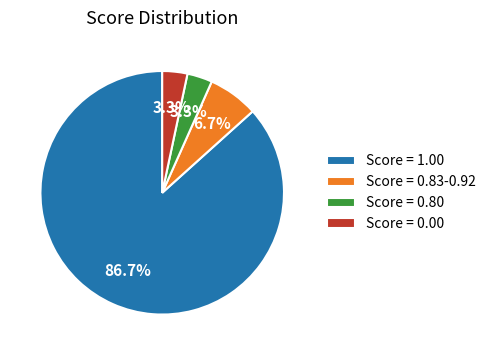

Is Score = 1.00 the majority of the pie?

Yes